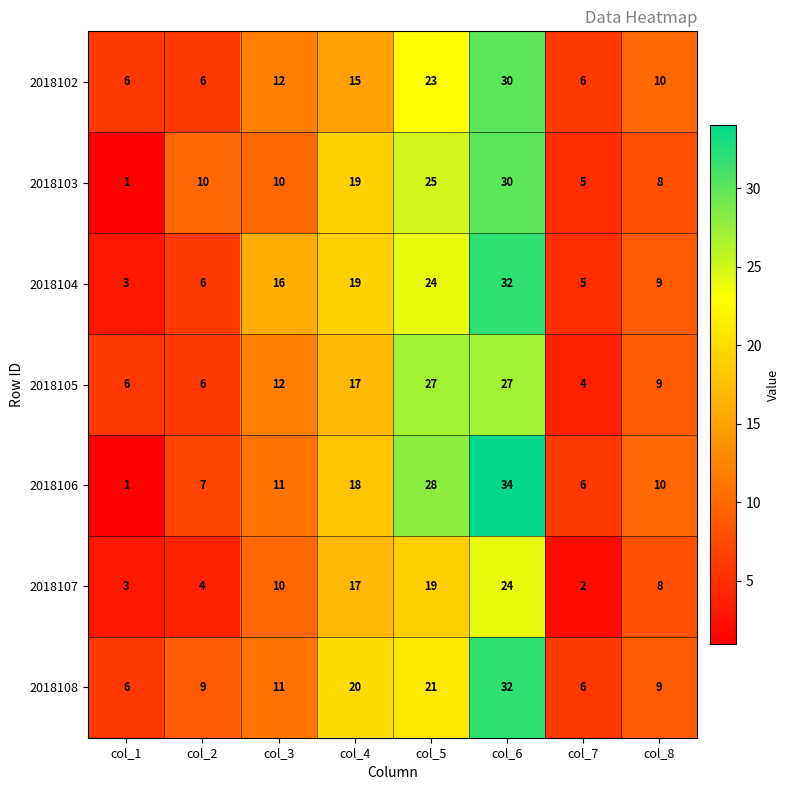

What is the sum of all 2018106 values?

115